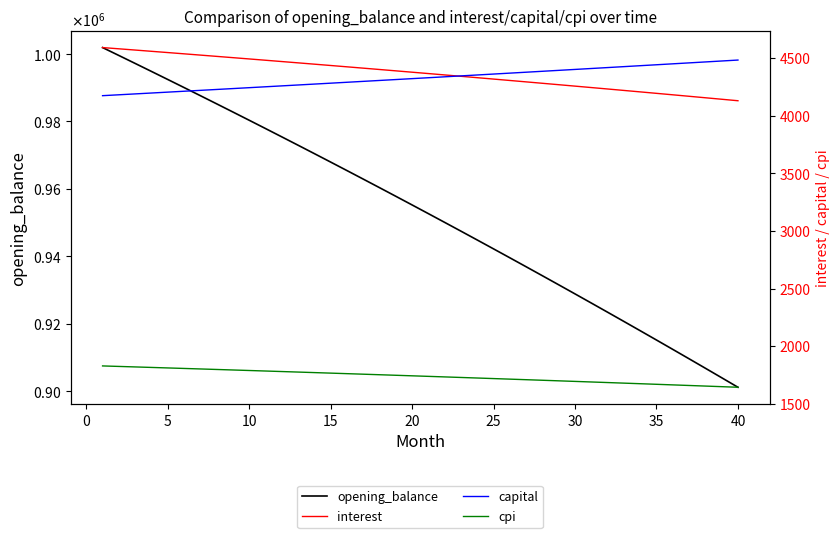

What is the value of the cpi point at the 4th from the left?

1816.0